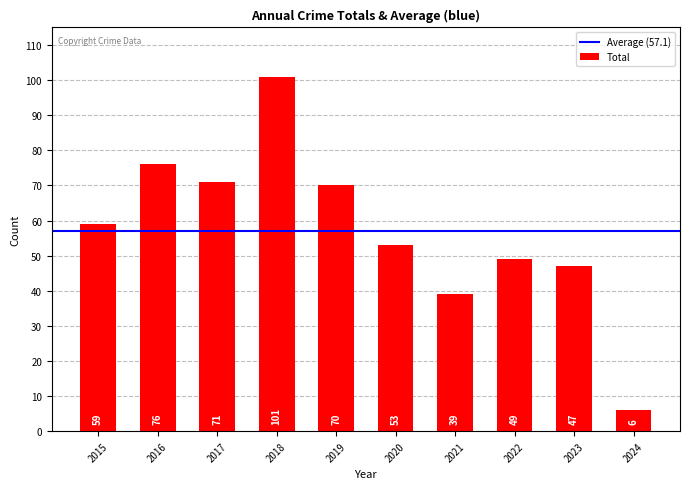

What value does the data have at 2022?

49